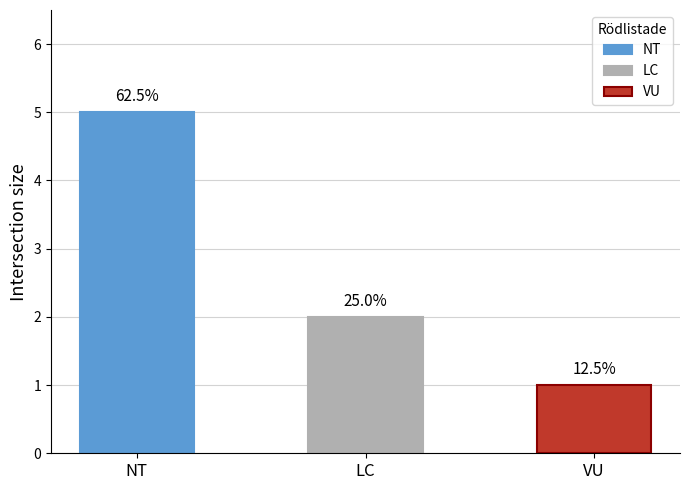

What is the average value?

3